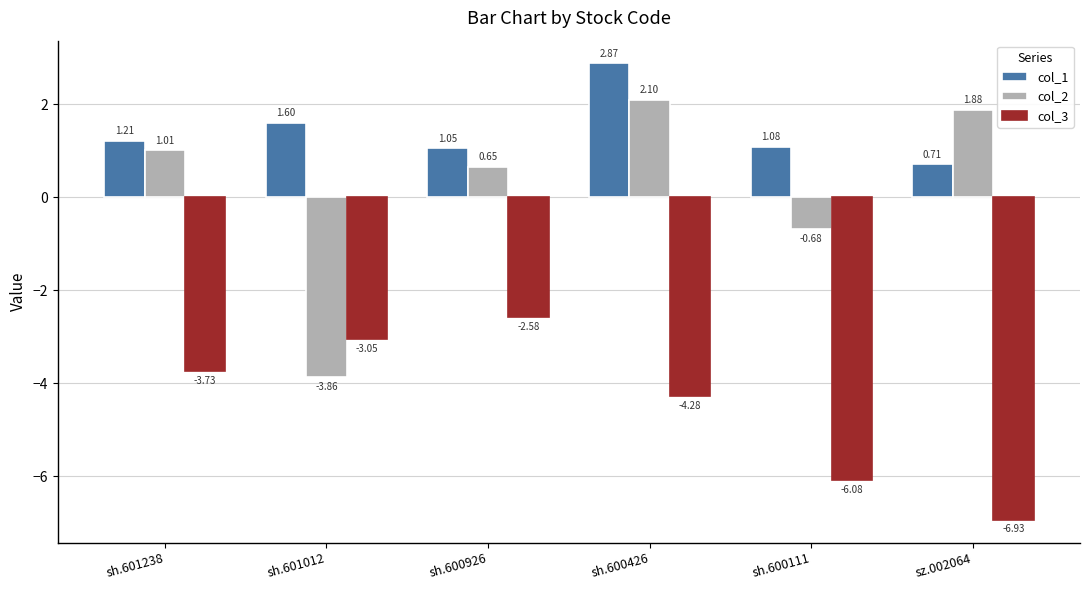

What is the difference between the maximum and minimum values in the col_2 series?

6.0